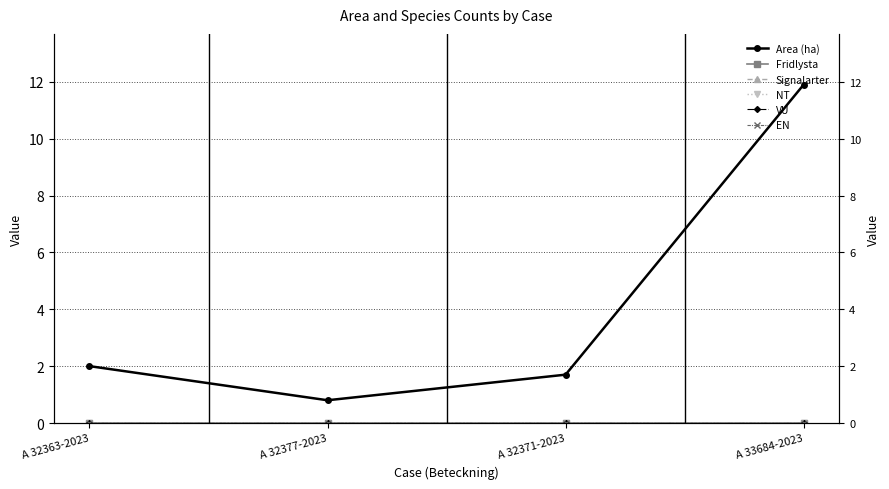

Which category has the highest value across all series?

A 33684-2023